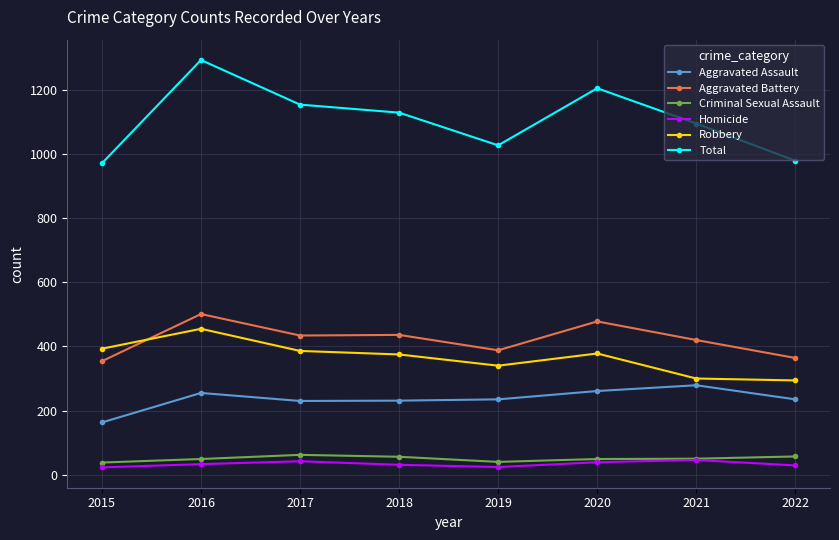

Rank the series by their maximum value, from lowest to highest.

Homicide, Criminal Sexual Assault, Aggravated Assault, Robbery, Aggravated Battery, Total